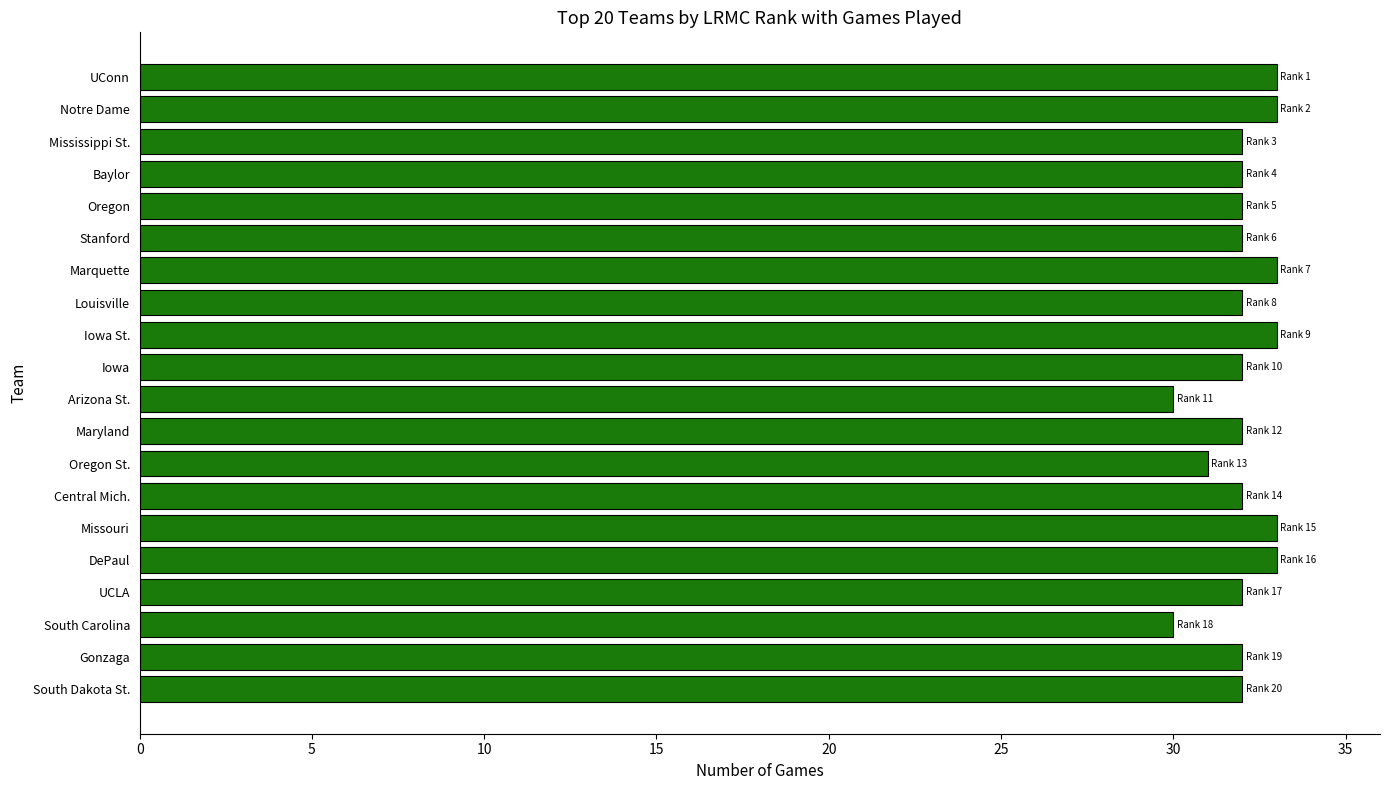

What is the change in value from Oregon St. to Central Mich.?

+1